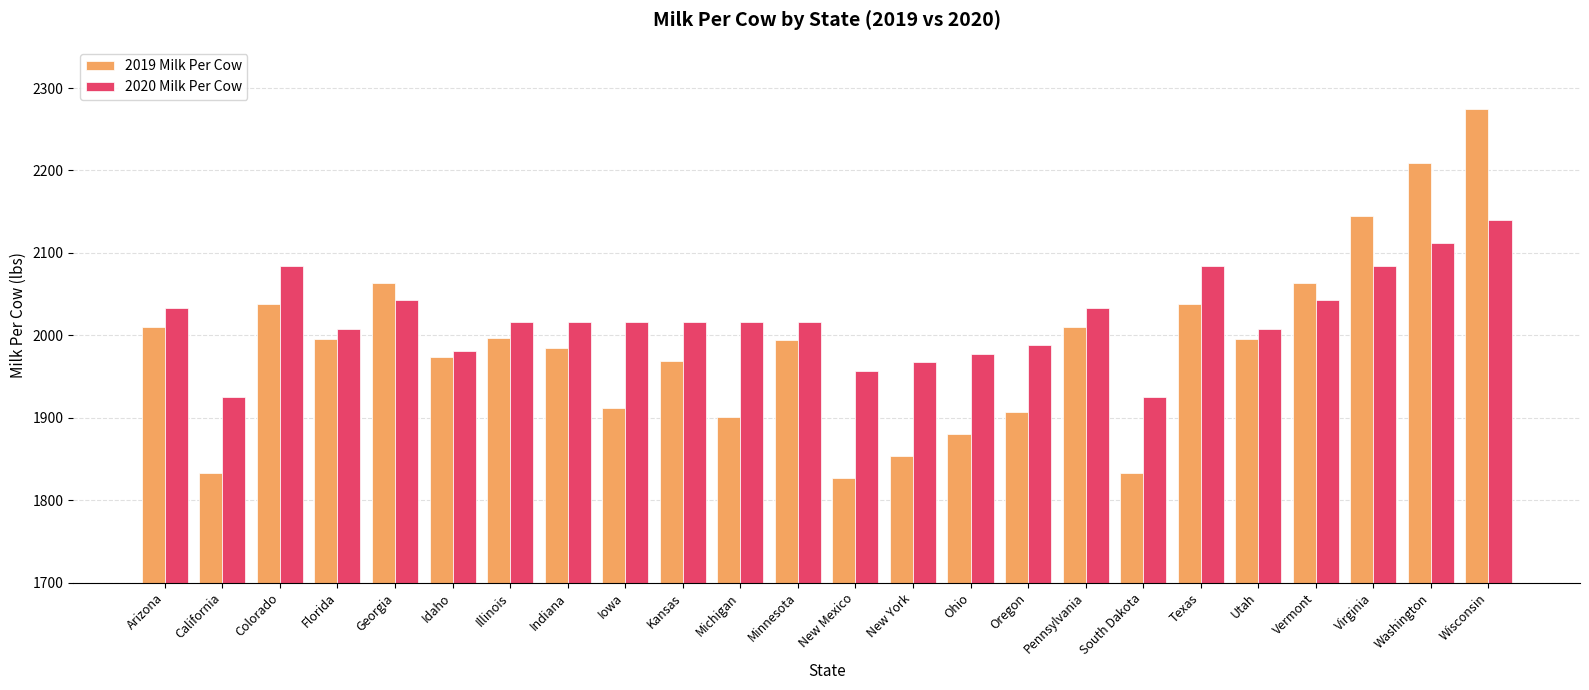

What is the sum of the 2019 Milk Per Cow values at Minnesota and Kansas?

3963.0